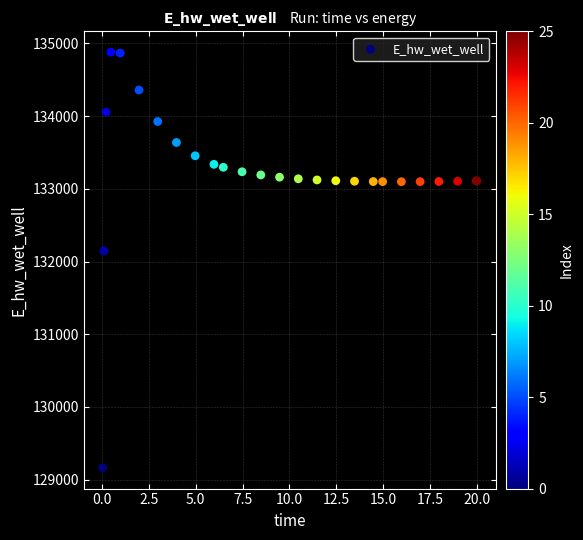

What Y value in the scatter plot is closest to 132021?

132146.4